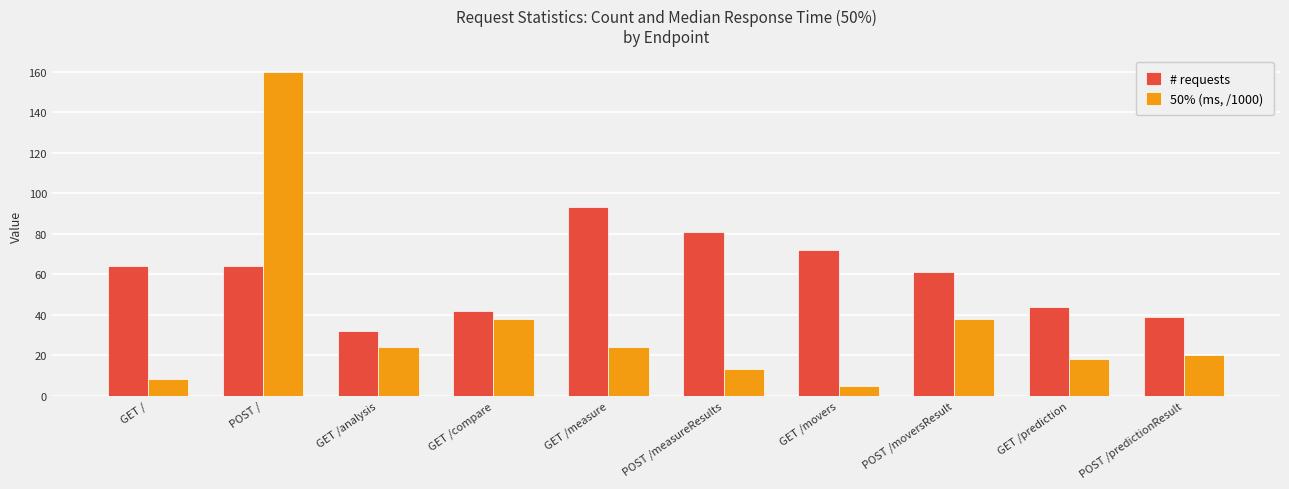

Reading left to right, transcribe all the data shown in this chart.

# requests: GET /=64	POST /=64	GET /analysis=32	GET /compare=42	GET /measure=93	POST /measureResults=81	GET /movers=72	POST /moversResult=61	GET /prediction=44	POST /predictionResult=39
50% (ms, /1000): GET /=8	POST /=160	GET /analysis=24	GET /compare=38	GET /measure=24	POST /measureResults=13	GET /movers=5	POST /moversResult=38	GET /prediction=18	POST /predictionResult=20